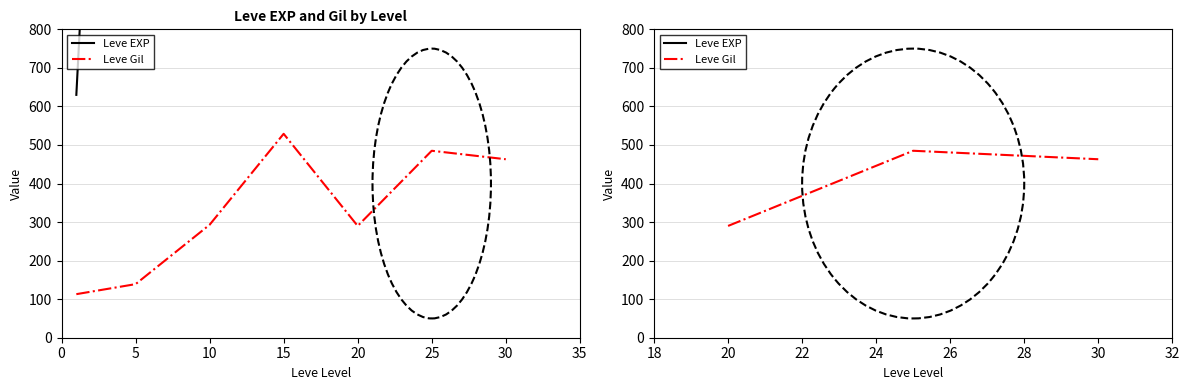

Is this an area chart (filled region under the line)?

No